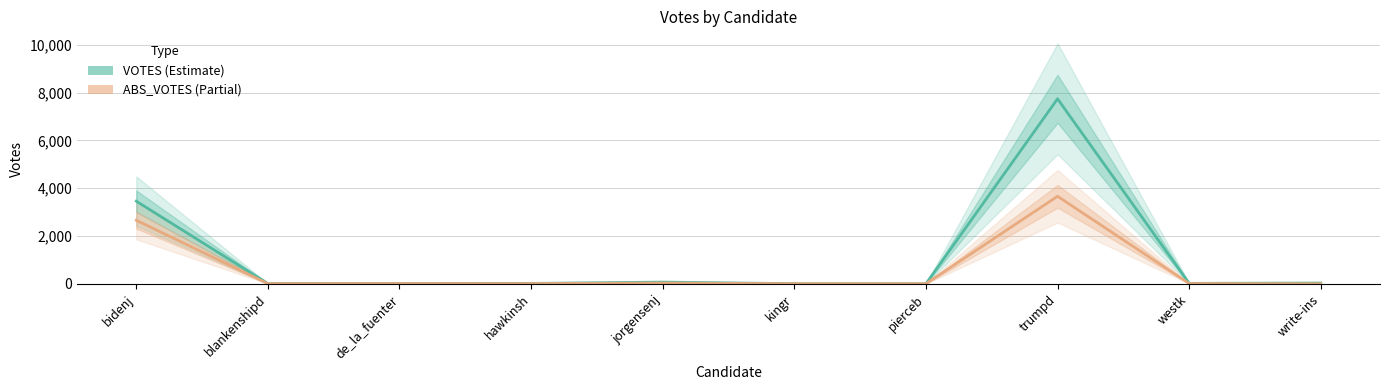

True or false: VOTES has a value of 9 at westk.

False